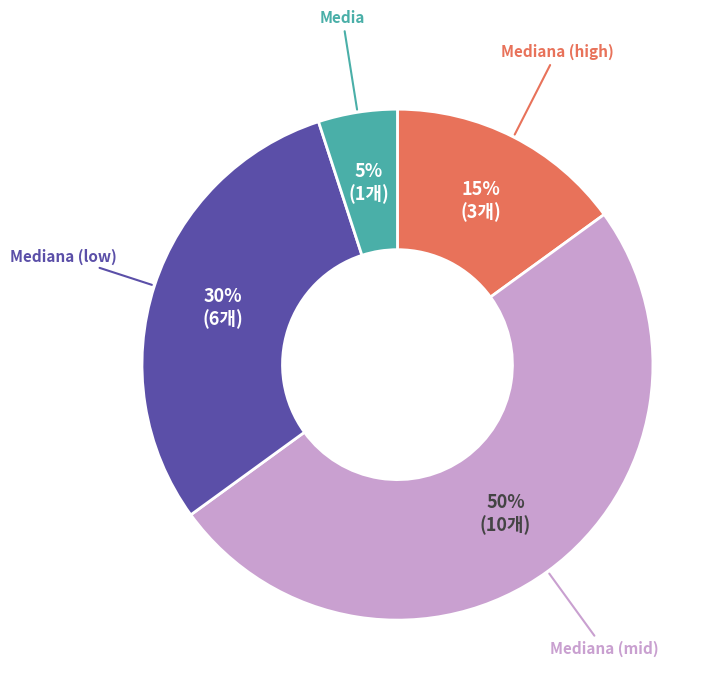

To the nearest percent, what is the average slice percentage?

25%